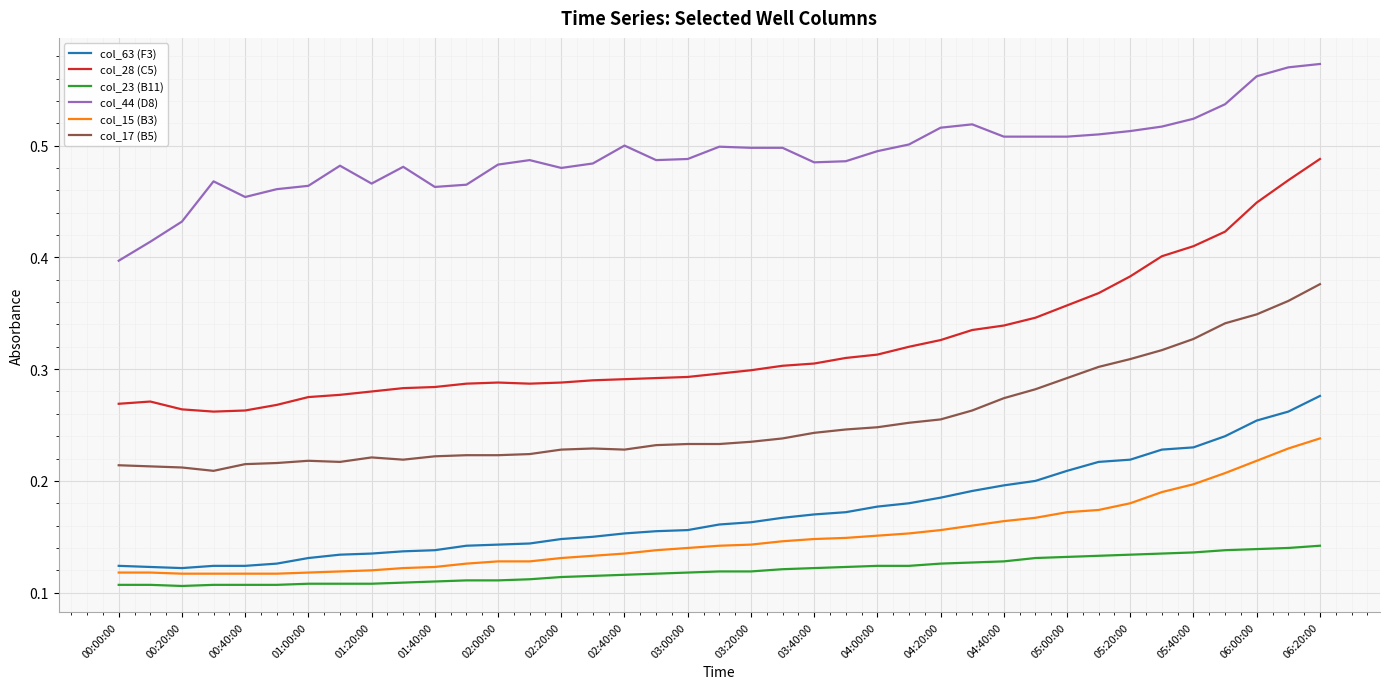

True or false: col_23 (B11) and col_28 (C5) intersect in this chart.

False